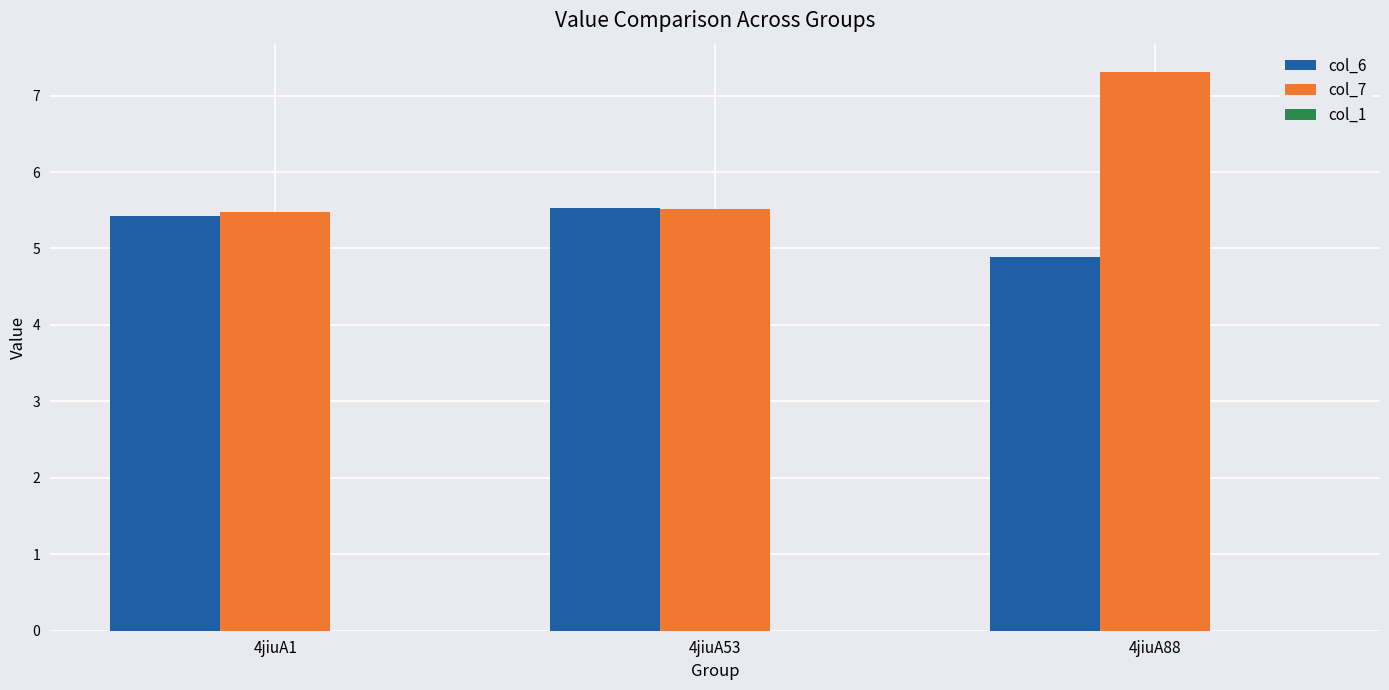

At which category is the sum across all series the highest?

4jiuA88